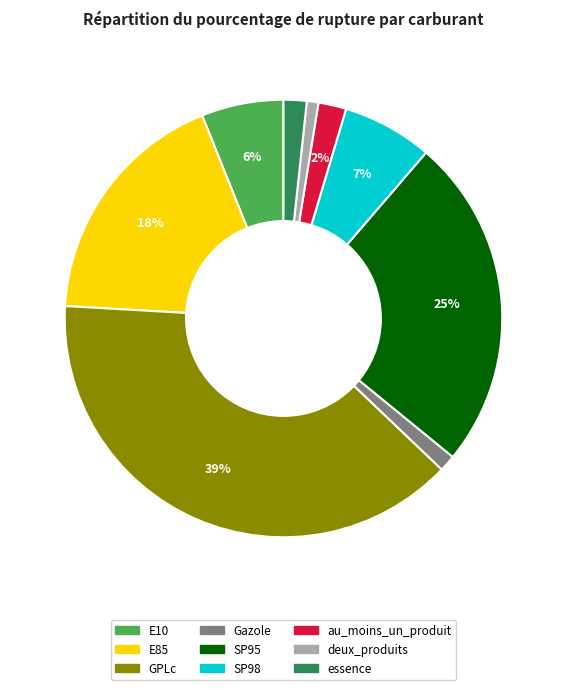

Count the number of slices in the pie.

9